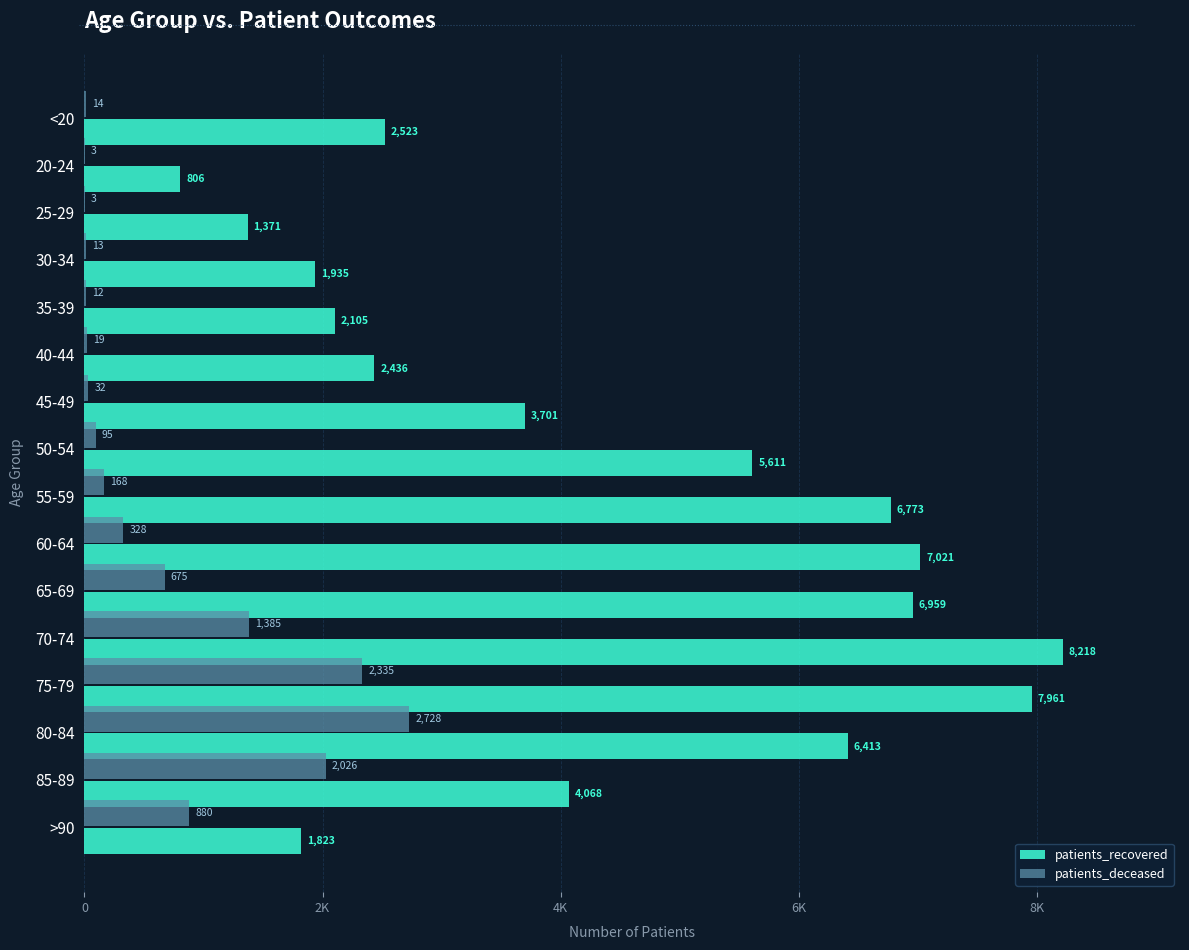

At which label is patients_recovered closest to 4512?

85-89